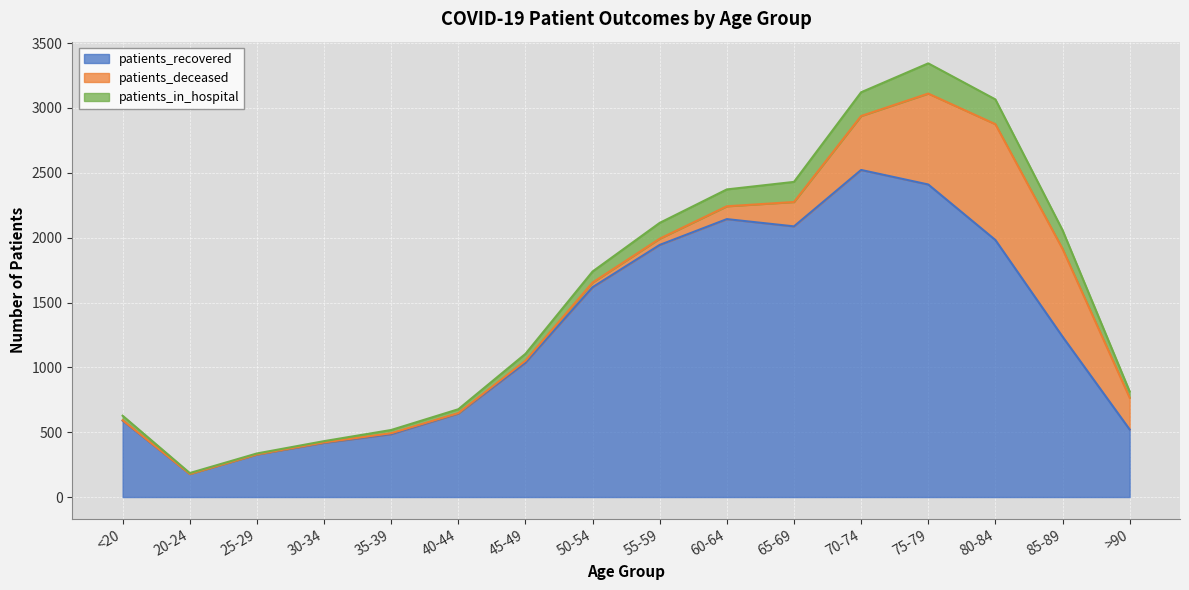

In patients_in_hospital, how many points are lower than both neighbors (excluding endpoints)?

1